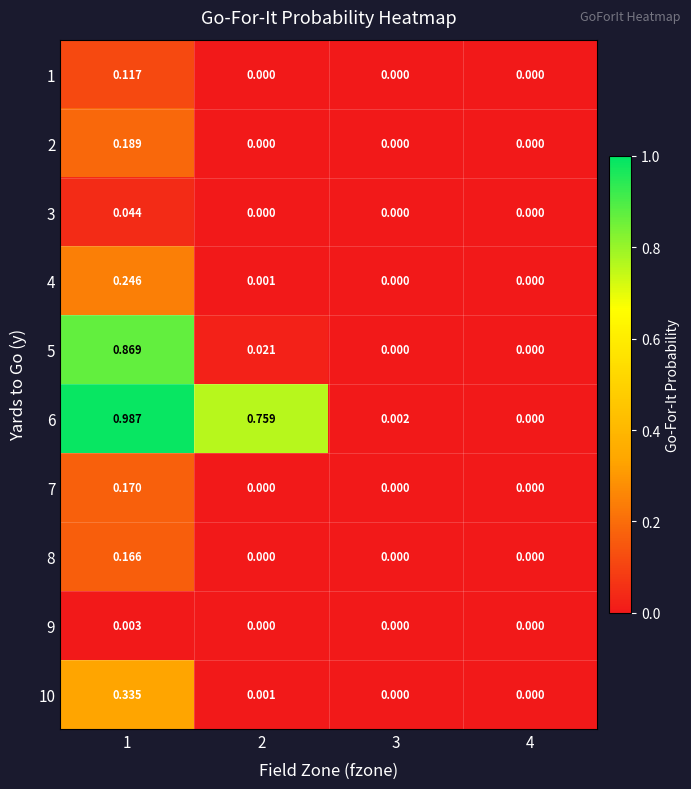

Is the value of 7 at 1 greater than the value of 4 at 4?

Yes